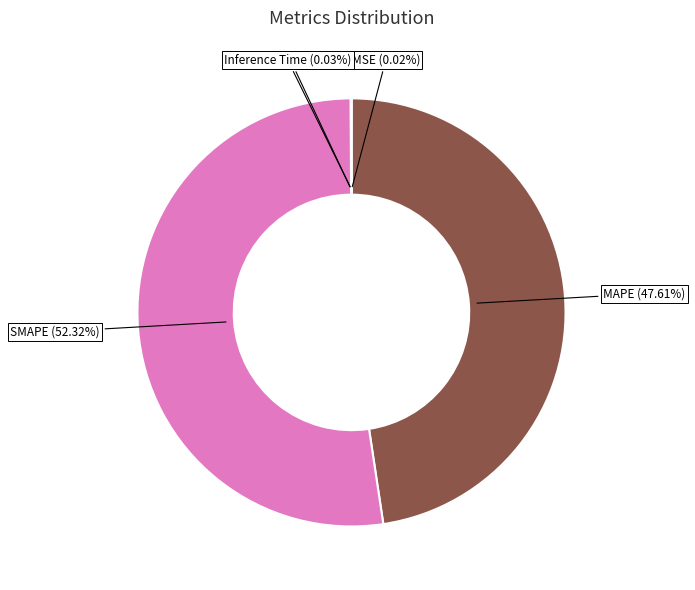

Which slice is the largest?

SMAPE